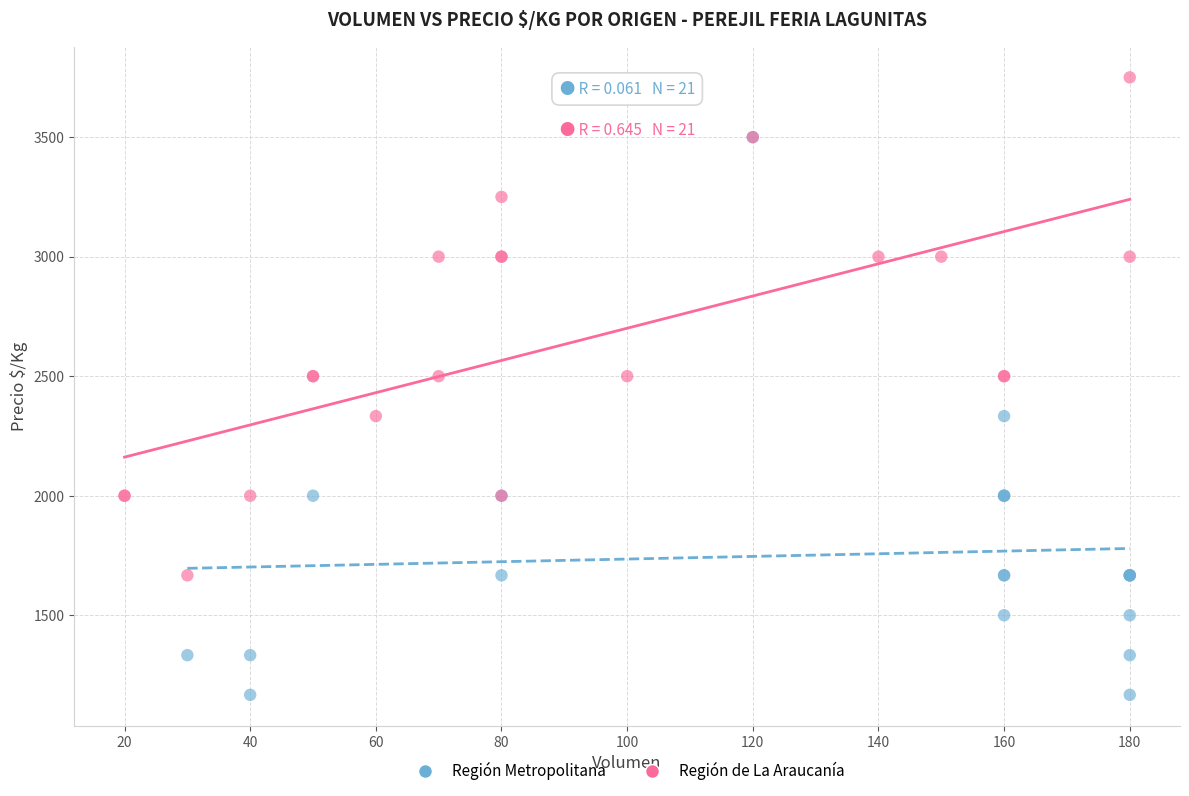

Which series reaches the maximum Y coordinate?

Región de La Araucanía